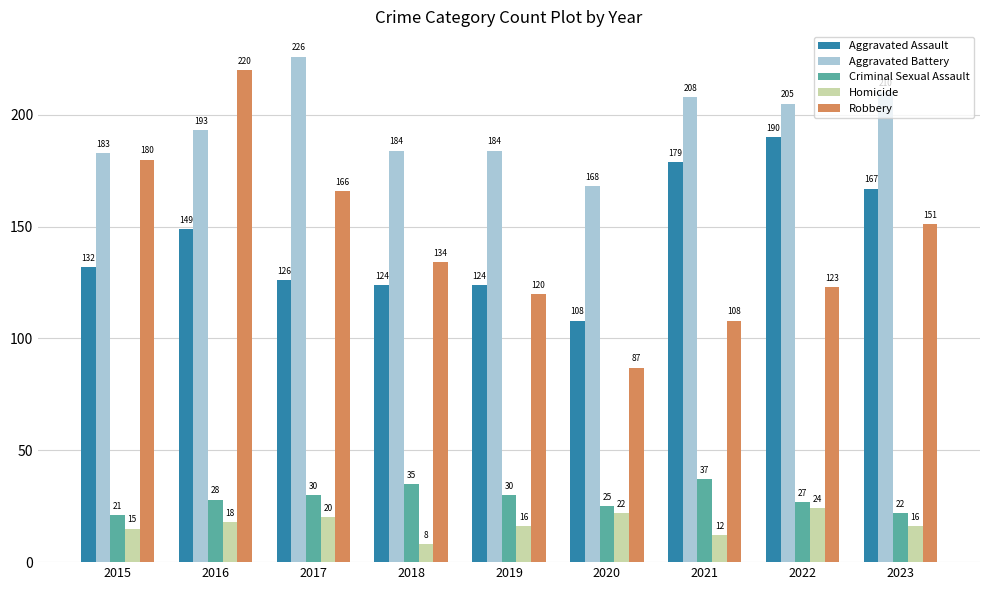

Which series has the largest range (max minus min)?

Robbery